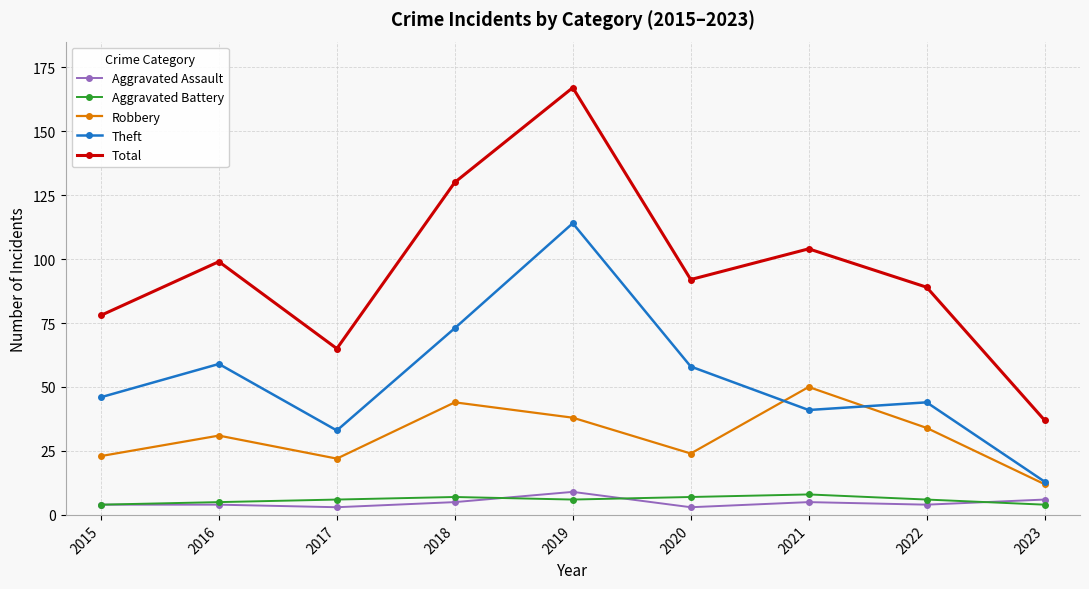

What is the value of the Aggravated Assault point at the 4th from the left?

5